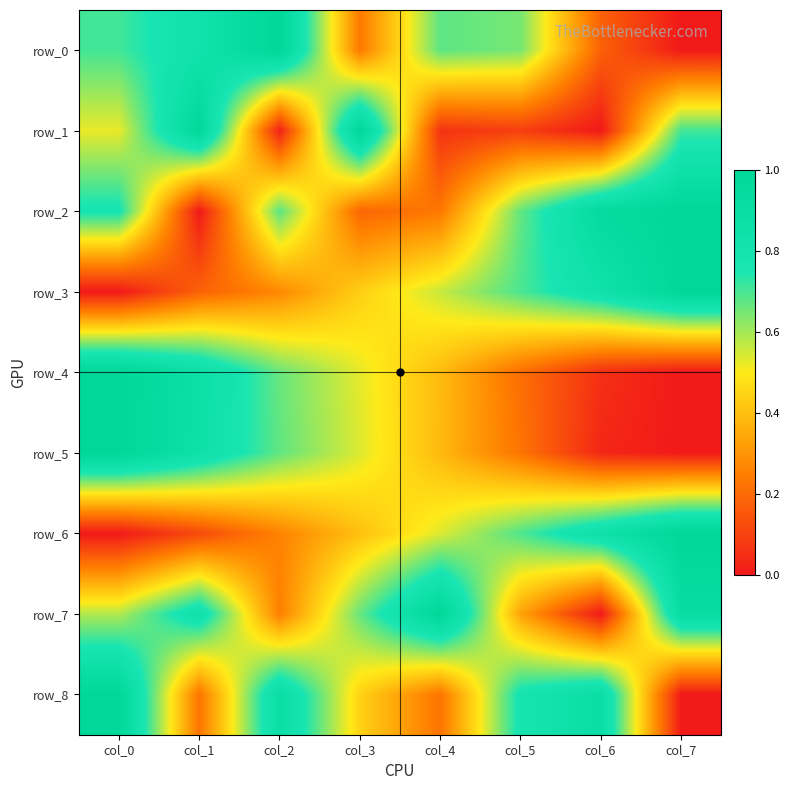

What is the sum of the row_3 values at col_6 and col_2?

1.1